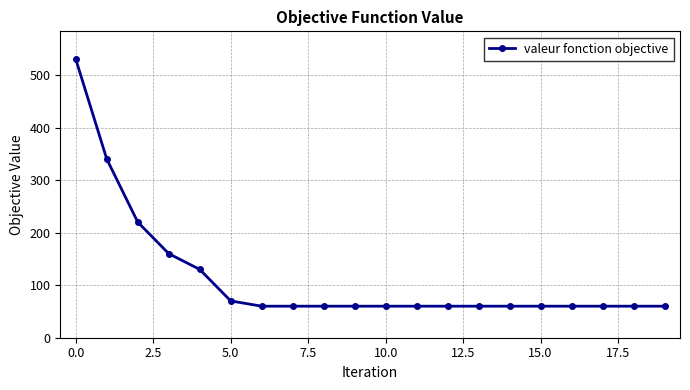

What is the value of the 12th point from the left?

60